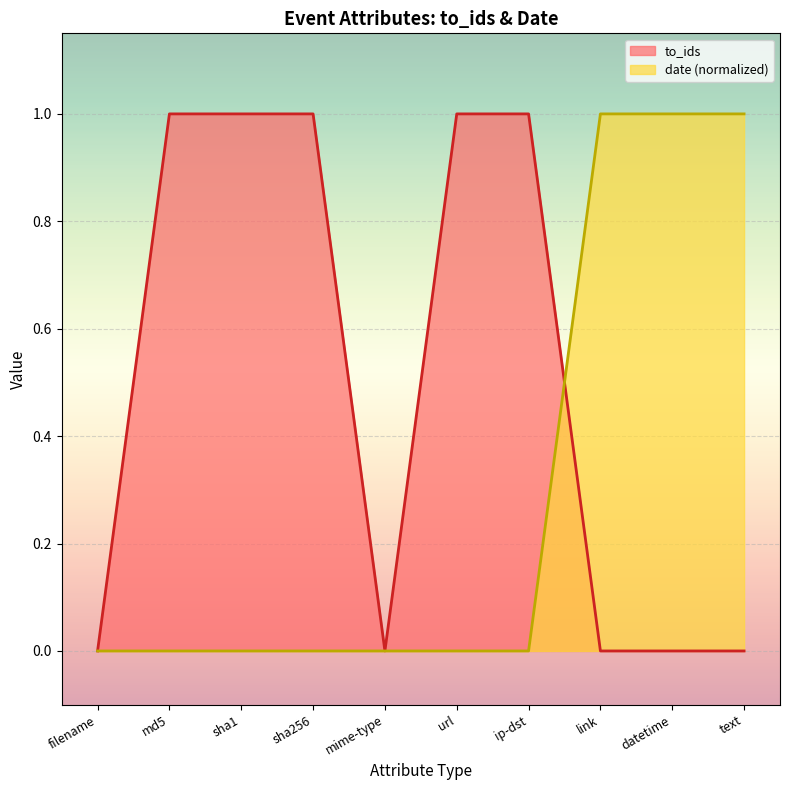

True or false: date_normalized has more than 0 interior local peaks.

False